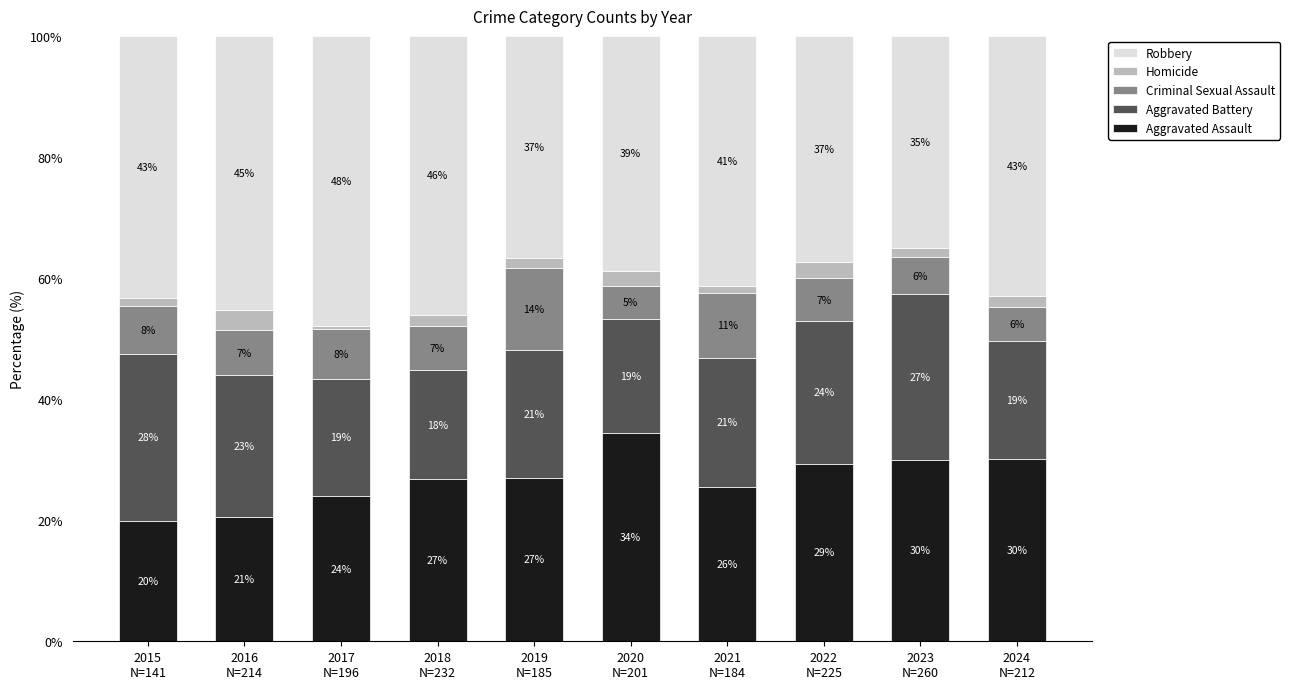

What is the sum of the Criminal Sexual Assault values at 2016
N=214 and 2021
N=184?

18.3